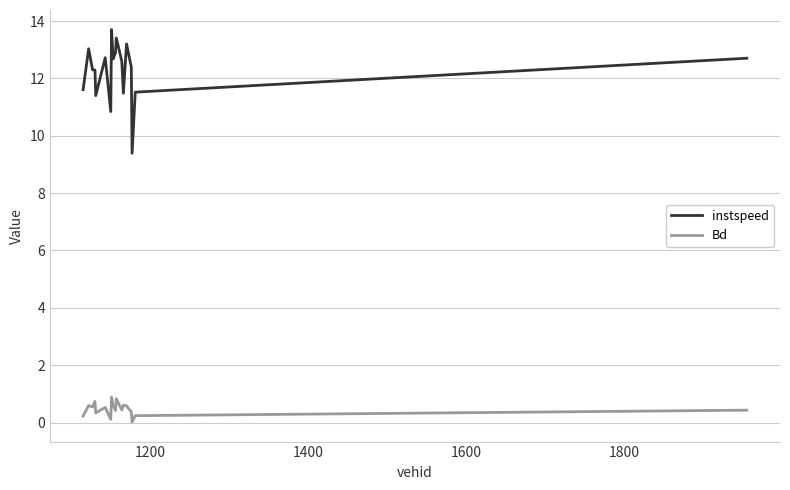

What is the greatest value displayed?

13.7